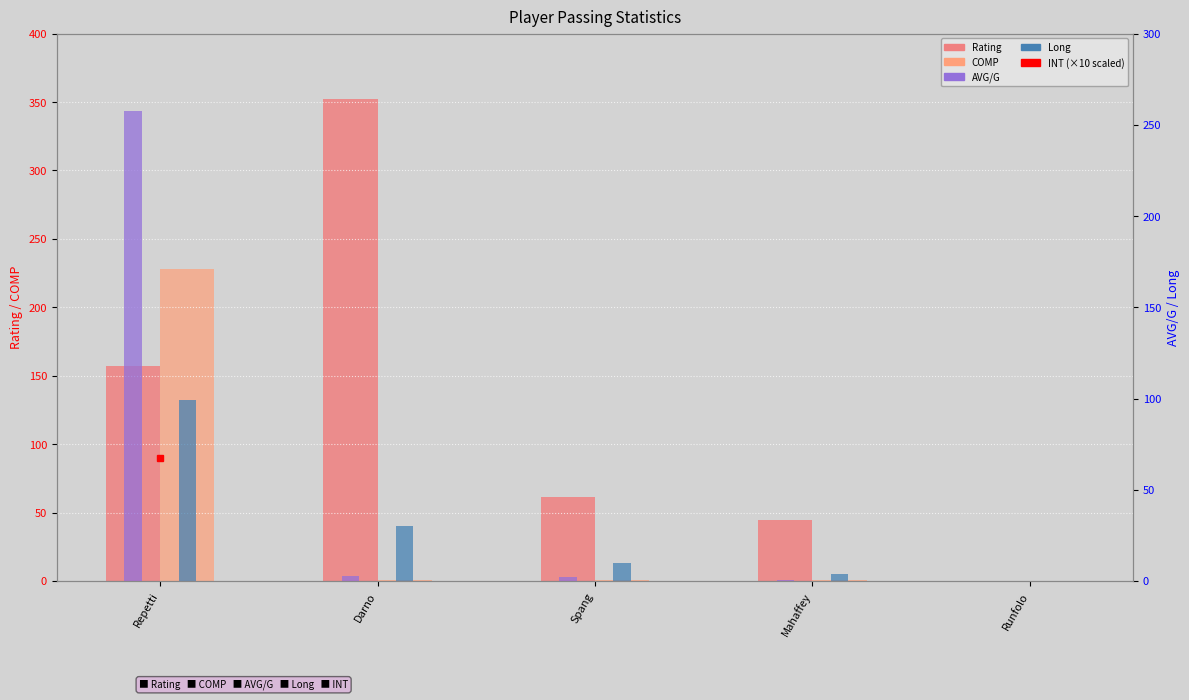

Which series has the largest total across all categories?

Rating